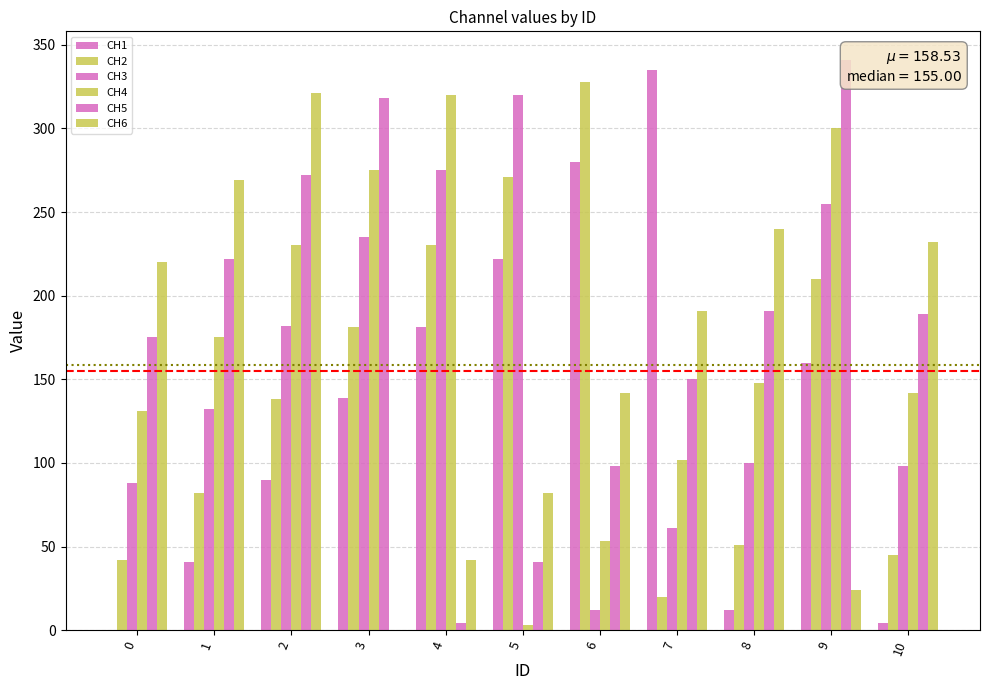

Reading right to left, list all the values displayed in this chart.

CH1: 4	160	12	335	280	222	181	139	90	41	0
CH2: 45	210	51	20	328	271	230	181	138	82	42
CH3: 98	255	100	61	12	320	275	235	182	132	88
CH4: 142	300	148	102	53	3	320	275	230	175	131
CH5: 189	341	191	150	98	41	4	318	272	222	175
CH6: 232	24	240	191	142	82	42	0	321	269	220